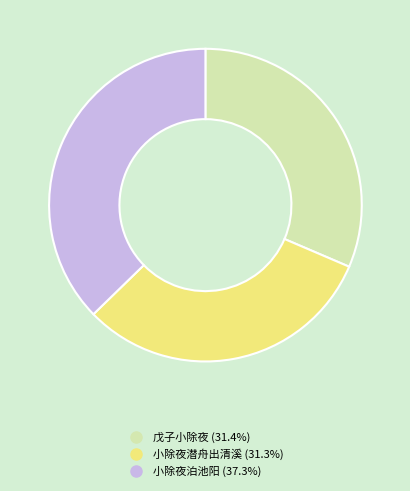

Do 小除夜潜舟出清溪 and 小除夜泊池阳 together represent more than half of the pie?

Yes